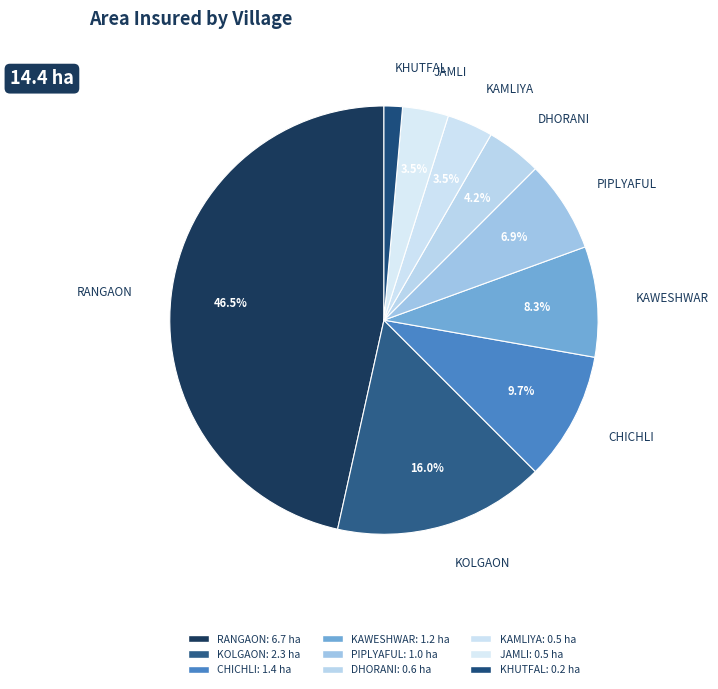

Between KAMLIYA and RANGAON, which is larger?

RANGAON